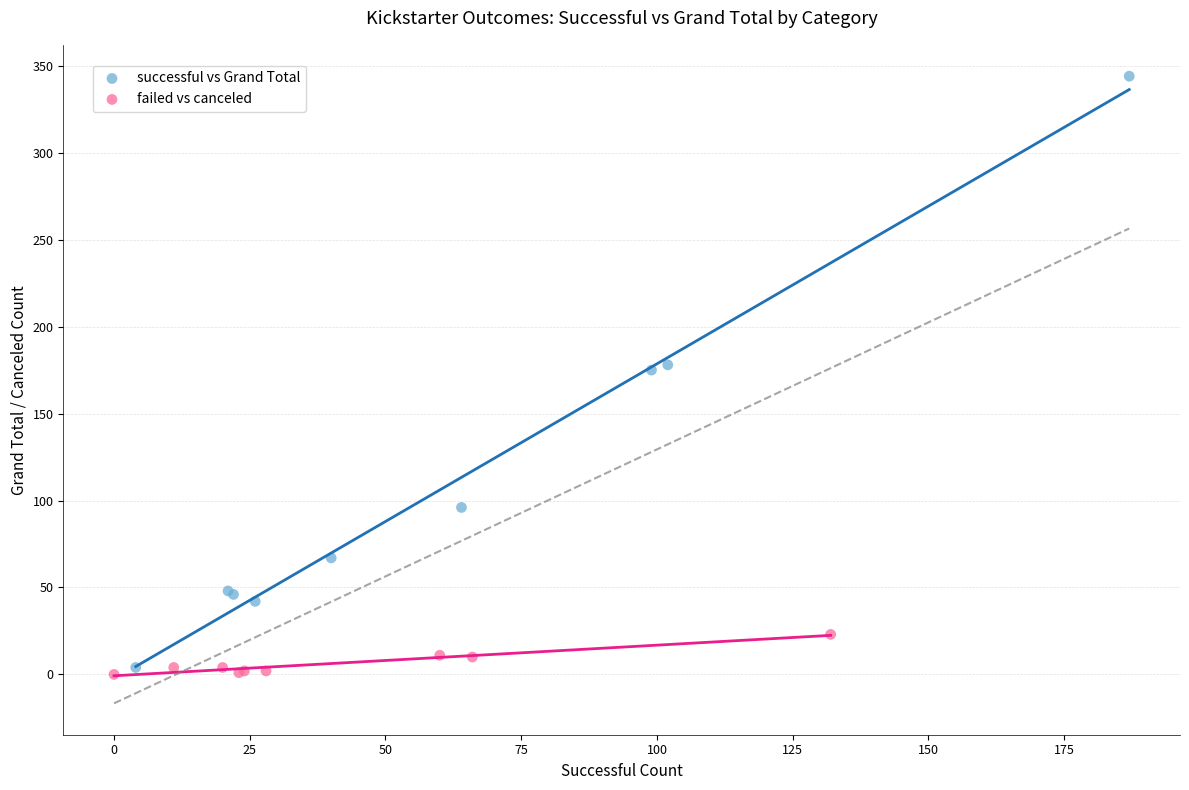

Which series reaches the maximum Y coordinate?

successful vs Grand Total